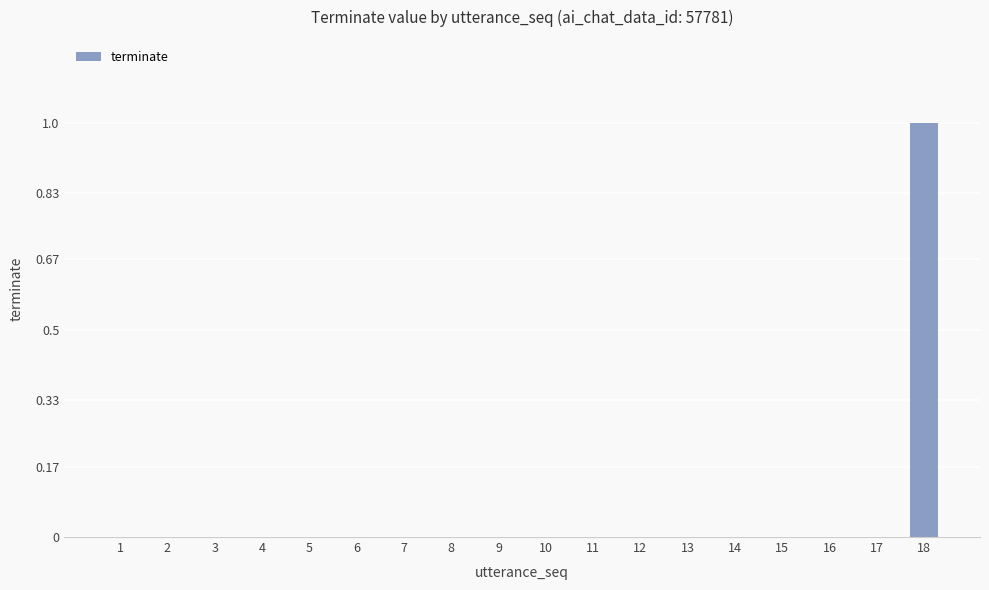

True or false: the data shows 0 at 14.

True